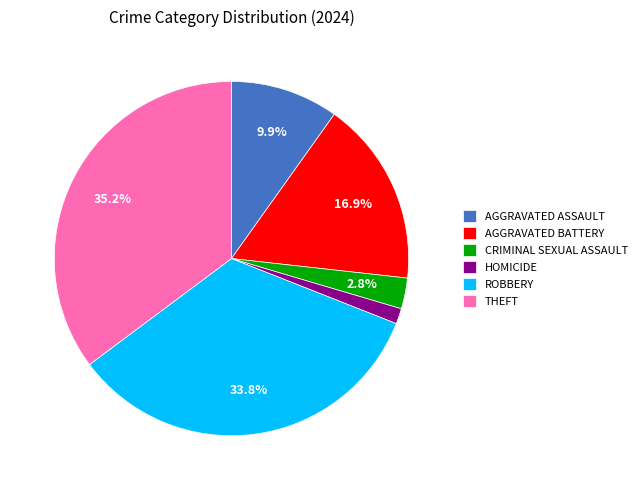

How much of the chart is everything except AGGRAVATED ASSAULT?

90.1%